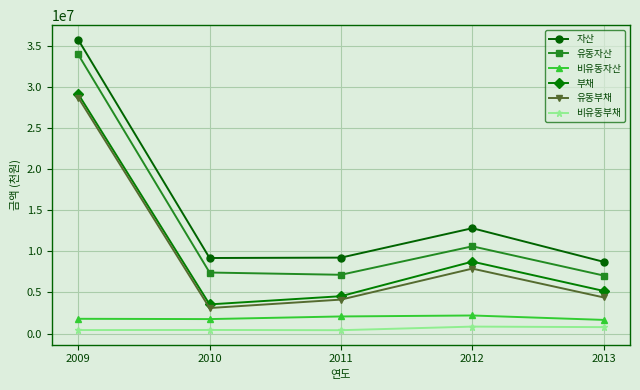

Is the value of 비유동부채 at 2012 greater than the value of 자산 at 2013?

No